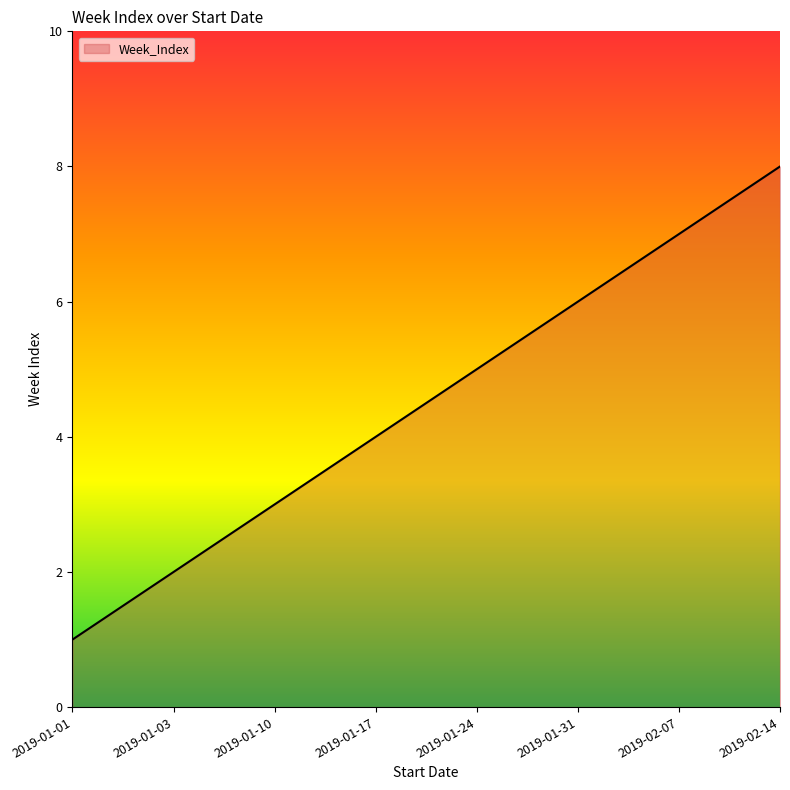

What is the ratio of the value at 2019-01-31 to the value at 2019-01-01?

6.0